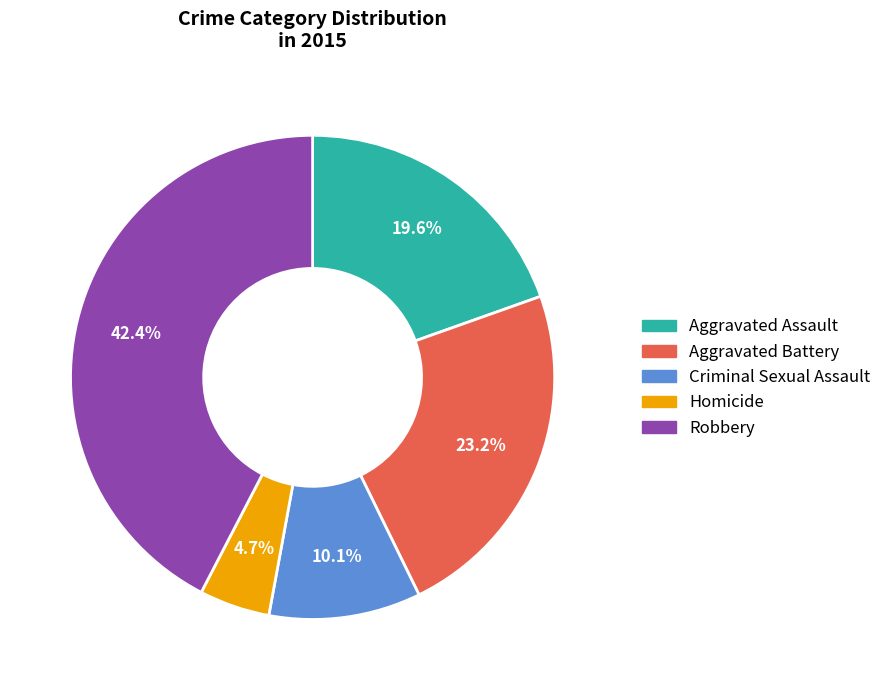

What percentage is the Criminal Sexual Assault slice, to the nearest percent?

10%